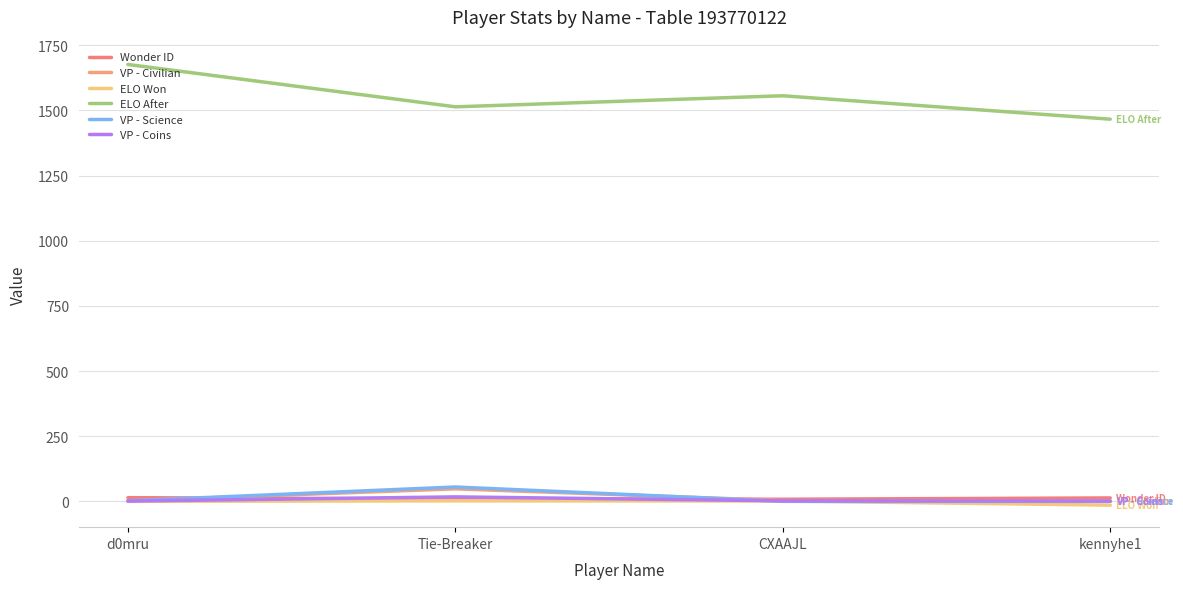

What is the value of the Wonder ID point at the 2nd from the left?

9.0